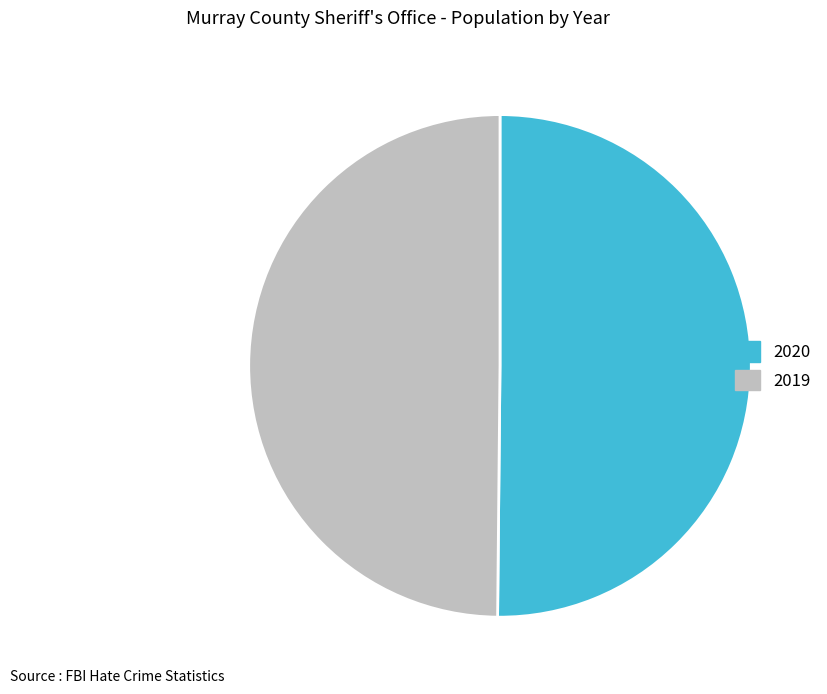

How many slices are in this pie chart?

2